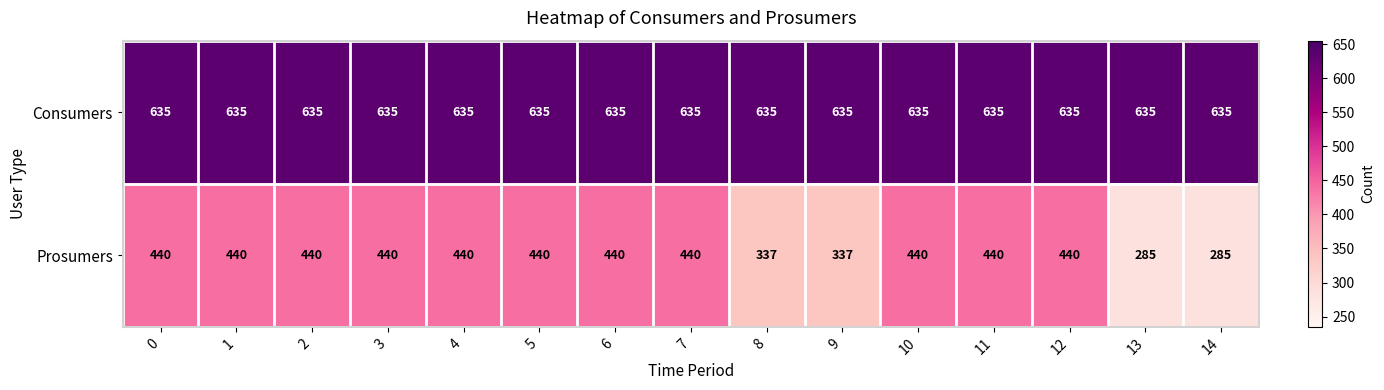

What is the highest value of the Consumers series?

635